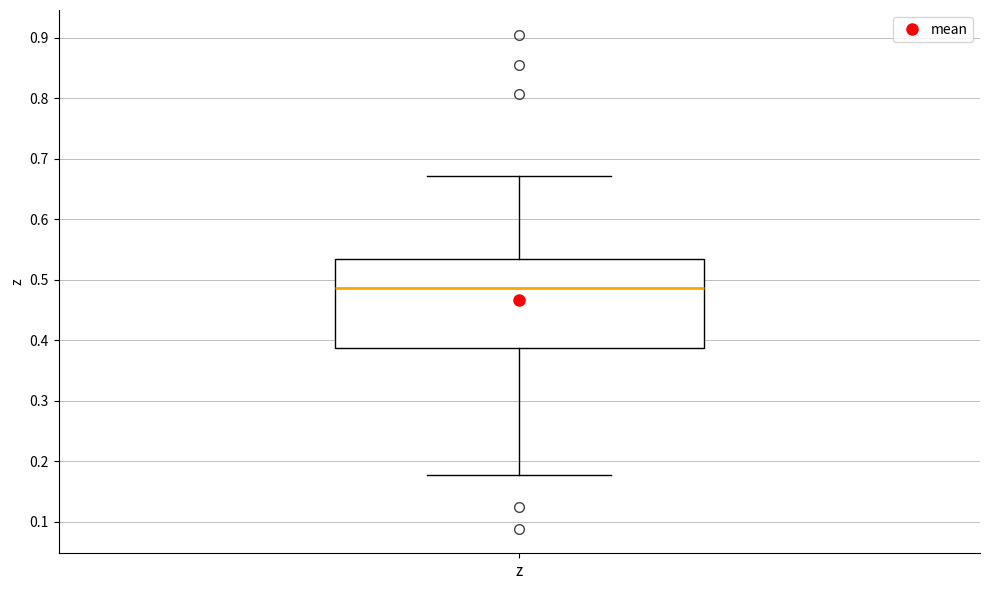

Where does the median line of the box for z sit on the y-axis? The values are not printed on the chart, so give them approximately, as read against the axis.

0.49